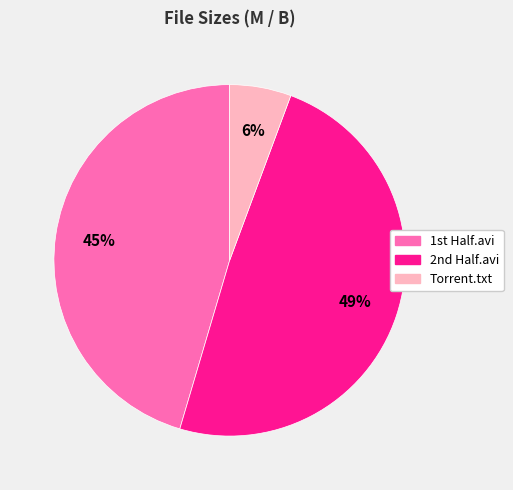

How many segments does this pie chart have?

3